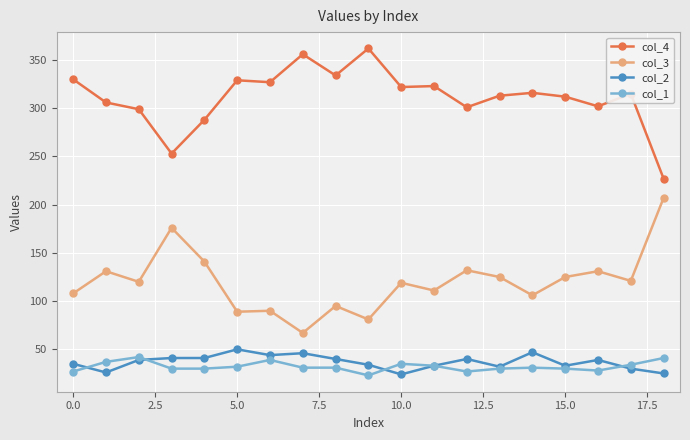

True or false: col_4 and col_3 intersect in this chart.

False